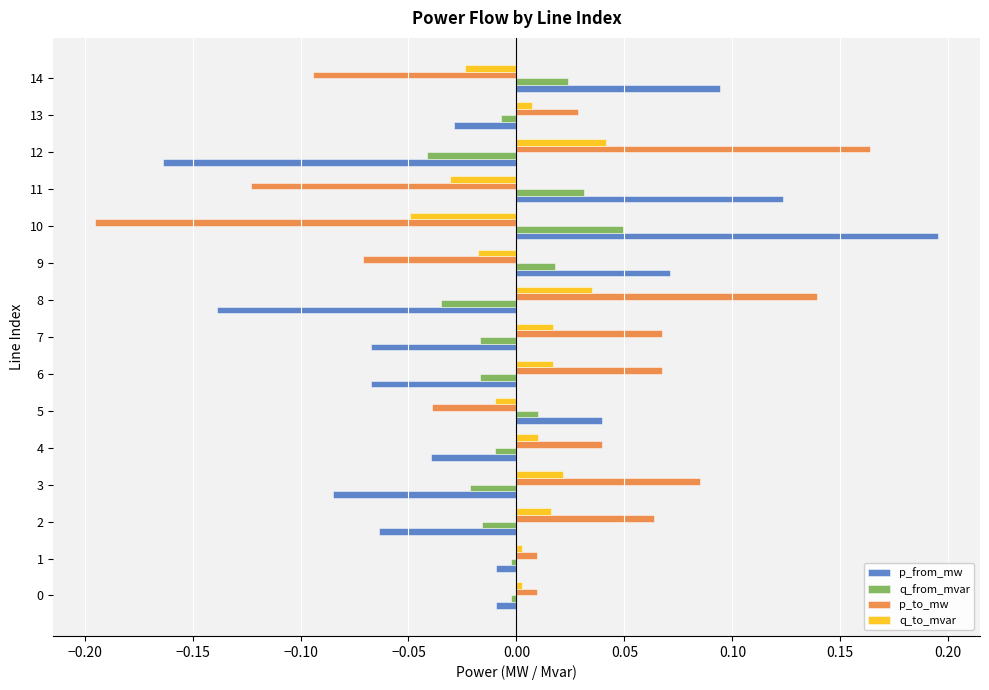

What is the difference between the second highest and minimum values in the p_from_mw series?

0.3